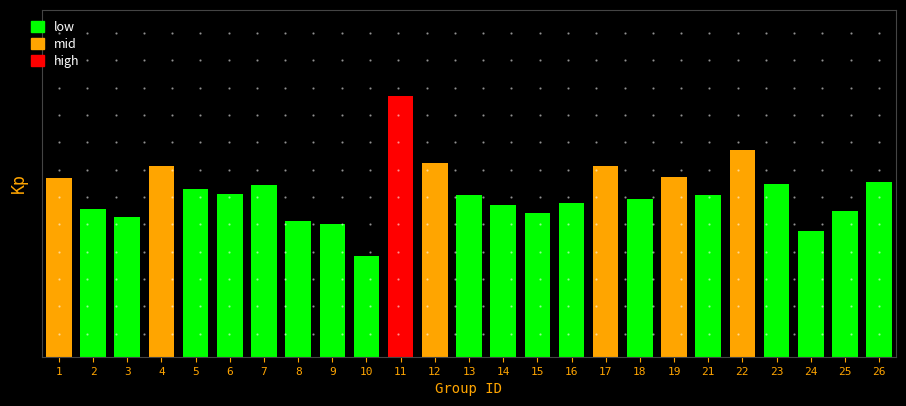

Are the bars horizontal?

No